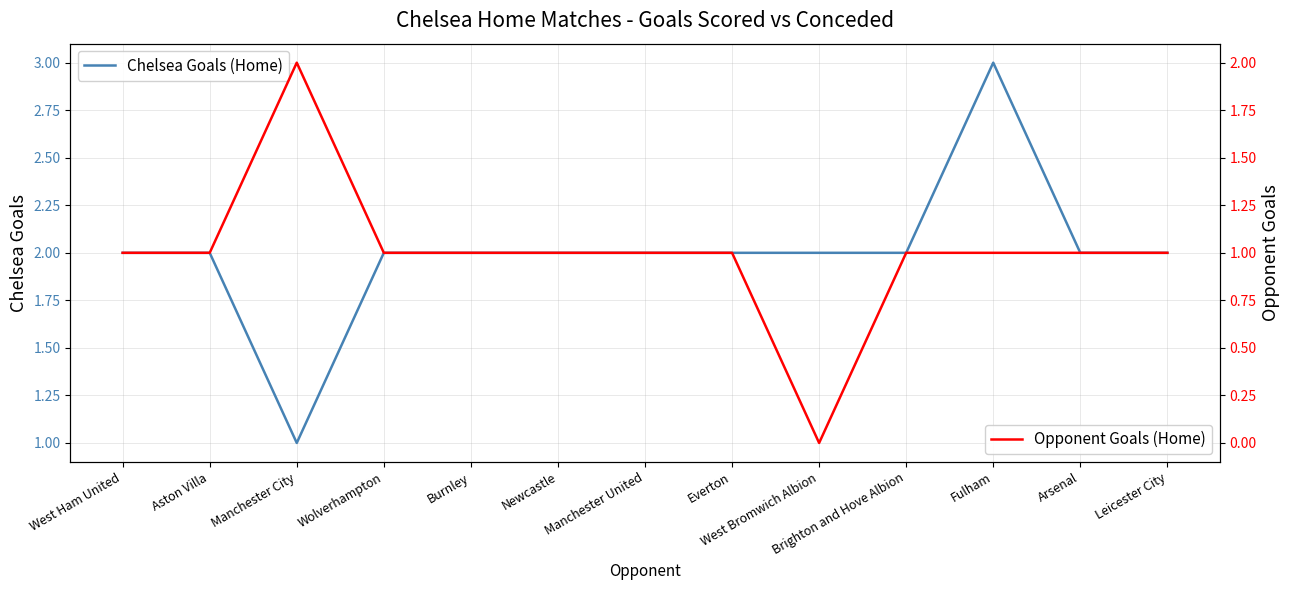

Which category has the lowest value across all series?

West Bromwich Albion